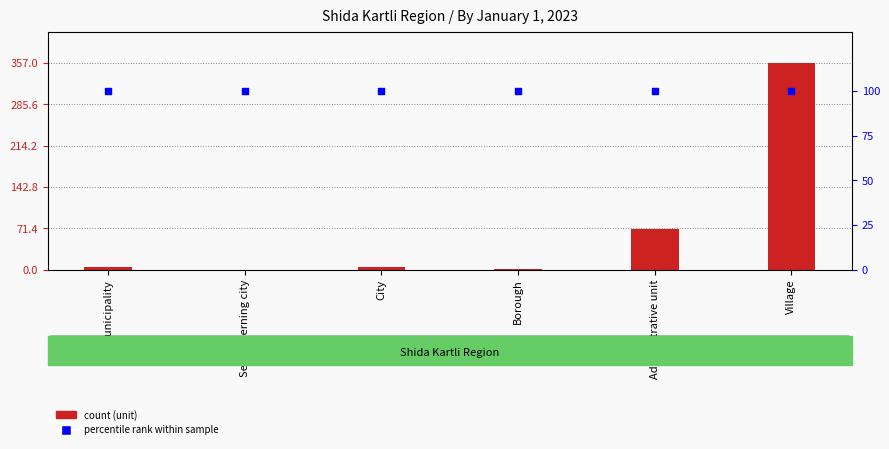

What is the total value across all series at Self-governing city?

100